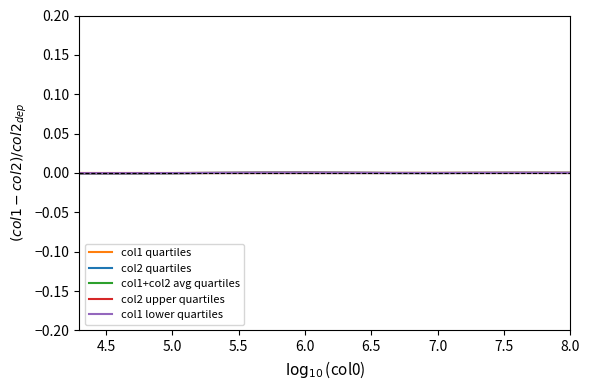

True or false: col2 quartiles has a value of 0.0 at 6.0.

False